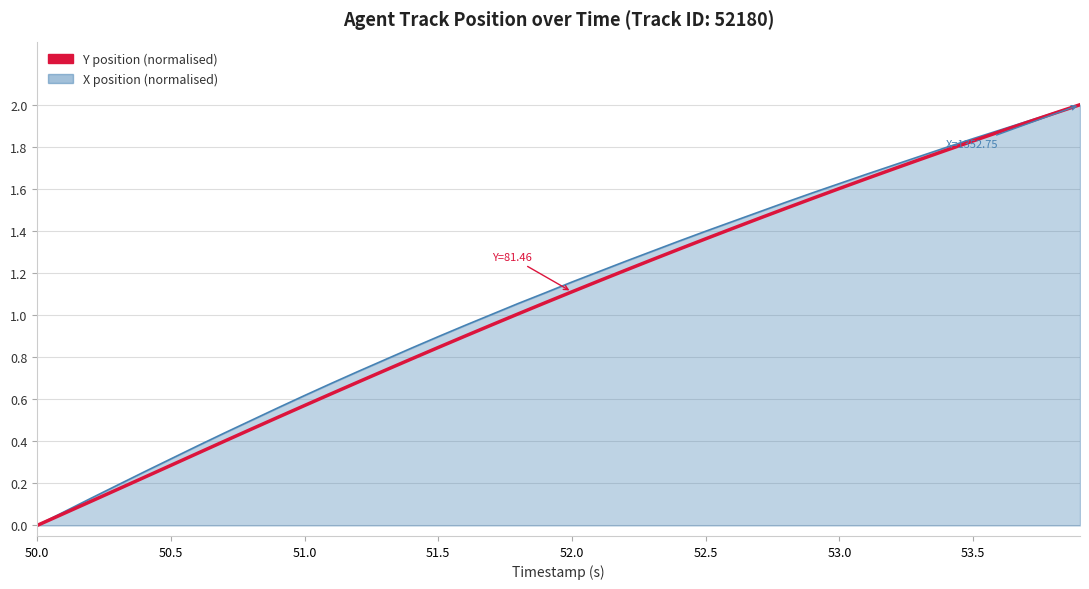

How many lines are shown in the chart?

2